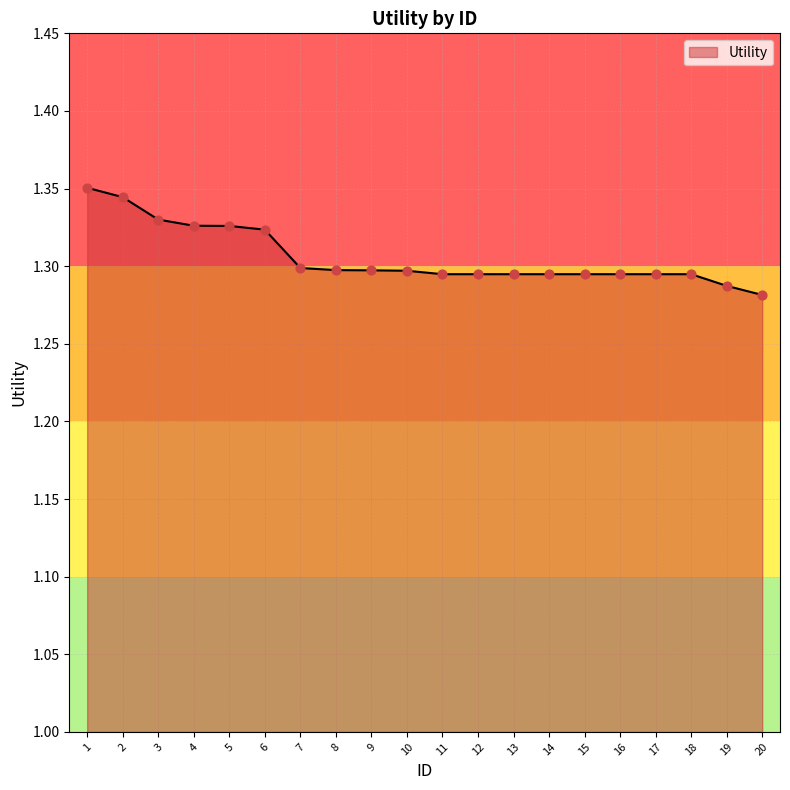

Which has a higher value, 5 or 8?

5